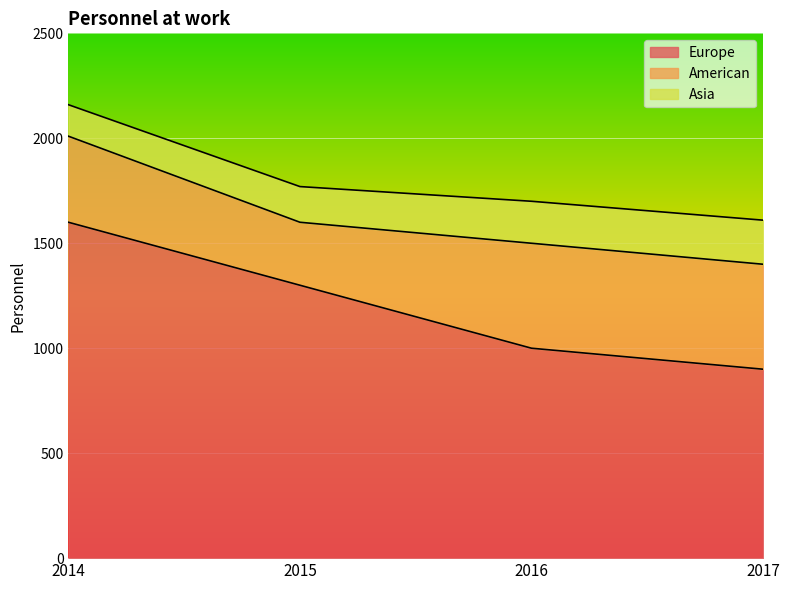

What is the maximum value for Asia?

210